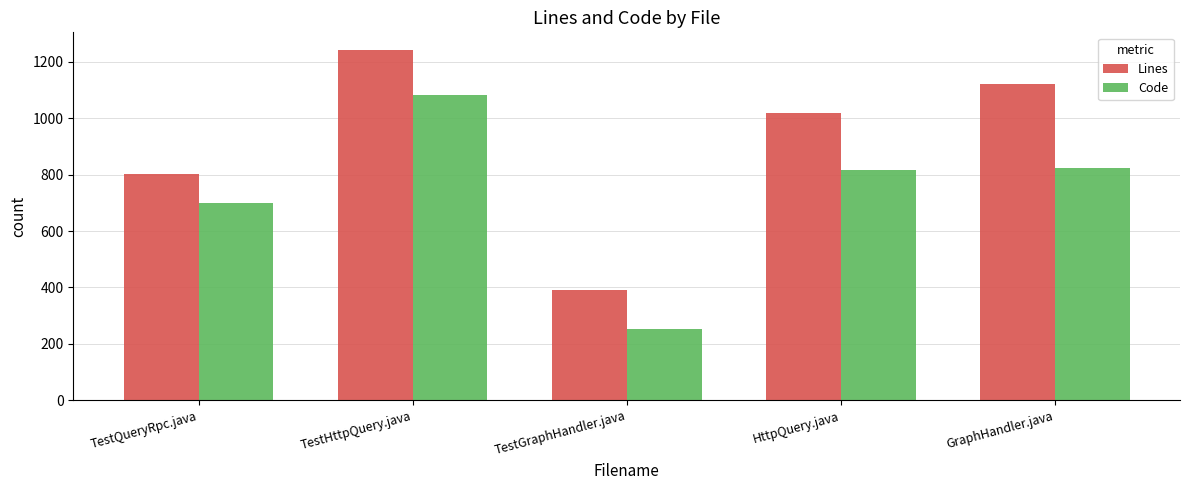

Which series has the largest total across all categories?

Lines